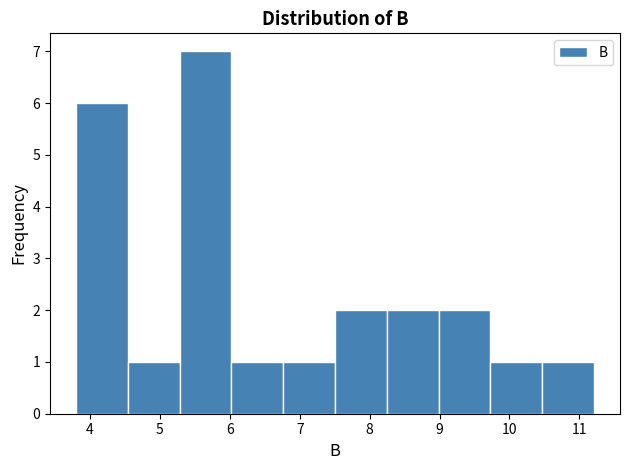

Over which range of the x-axis is the bar tallest?

5.3 to 6.0